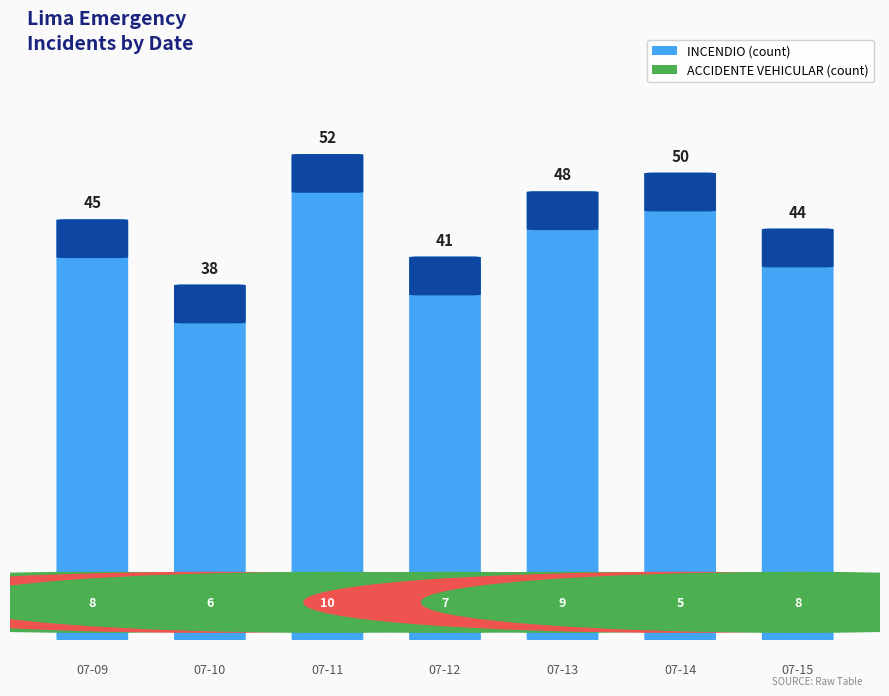

Which series has the largest total across all categories?

INCENDIO